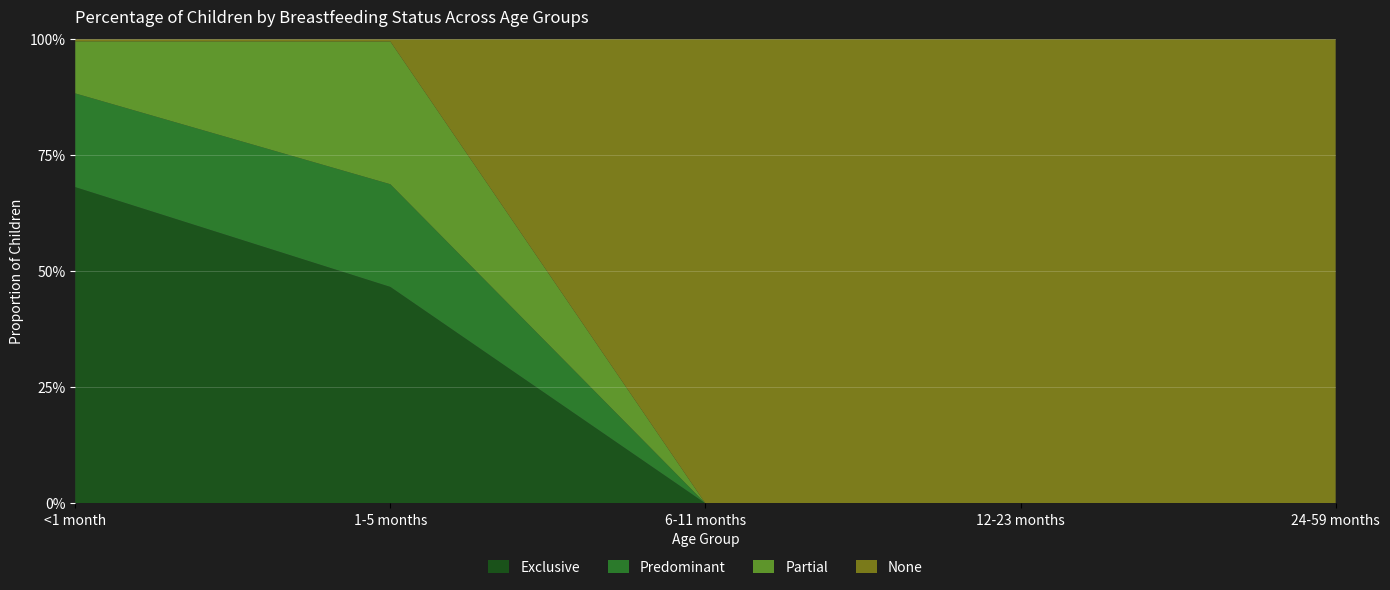

Reading right to left, what are all the values shown in this chart?

Exclusive: 0.0	0.0	0.0	0.5	0.7
Predominant: 0.0	0.0	0.0	0.2	0.2
Partial: 0.0	0.0	0.0	0.3	0.1
None: 1.0	1.0	1.0	0.0	0.0